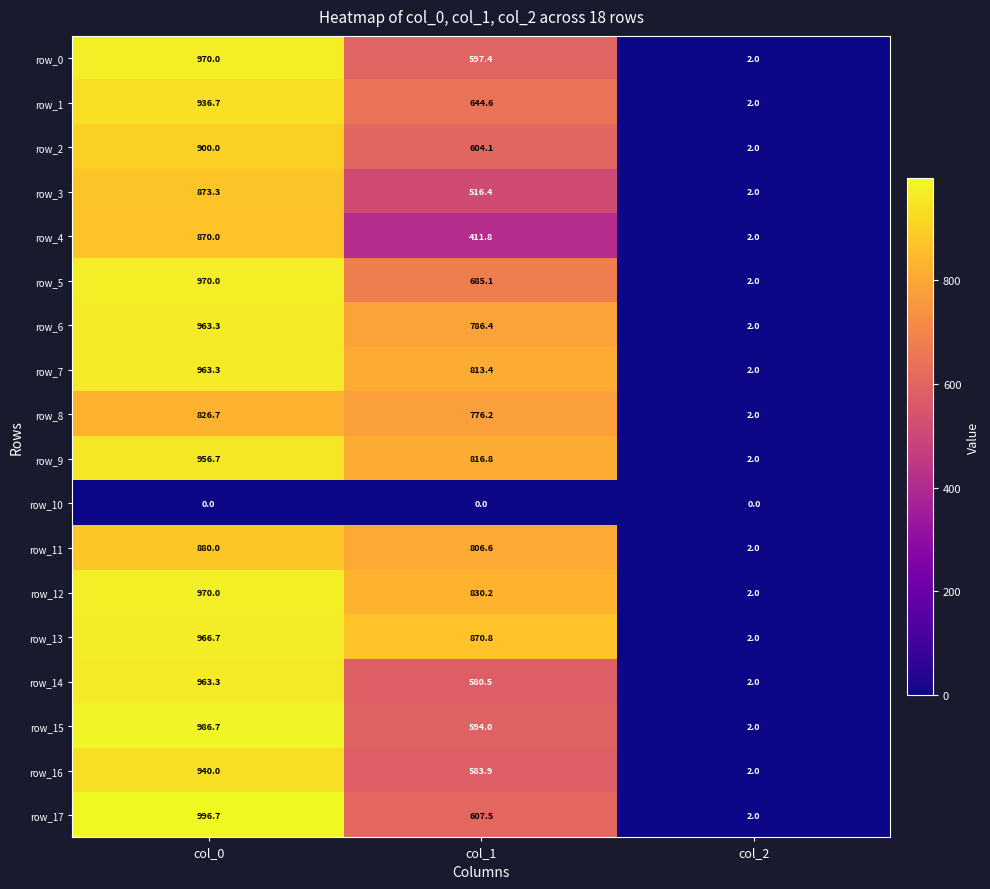

Read the row_14 value at col_0.

963.3